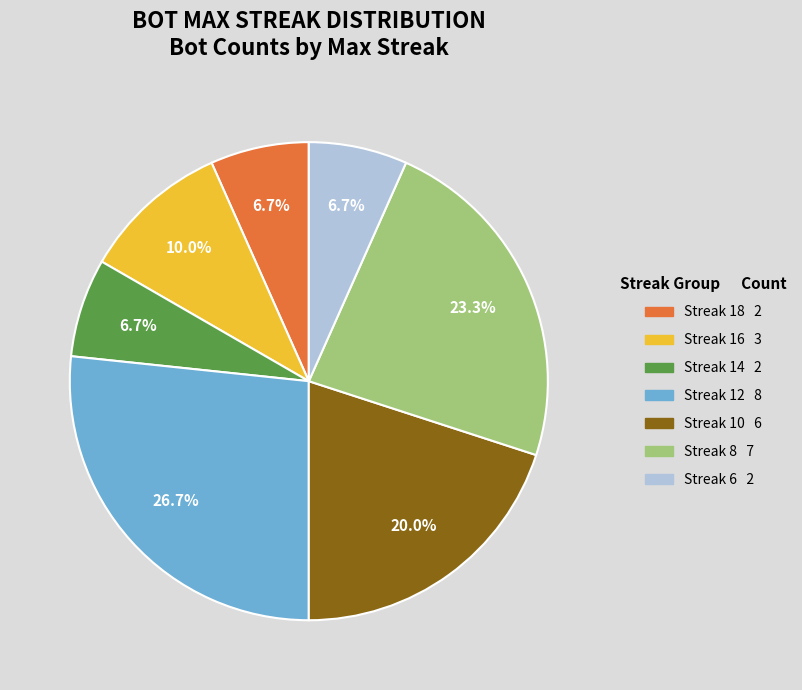

Does any single category account for the majority?

No